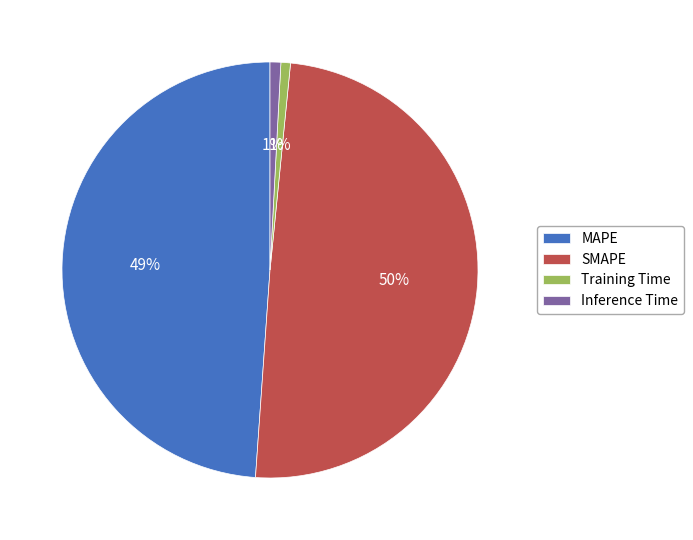

Does SMAPE account for over 50% of the chart?

No